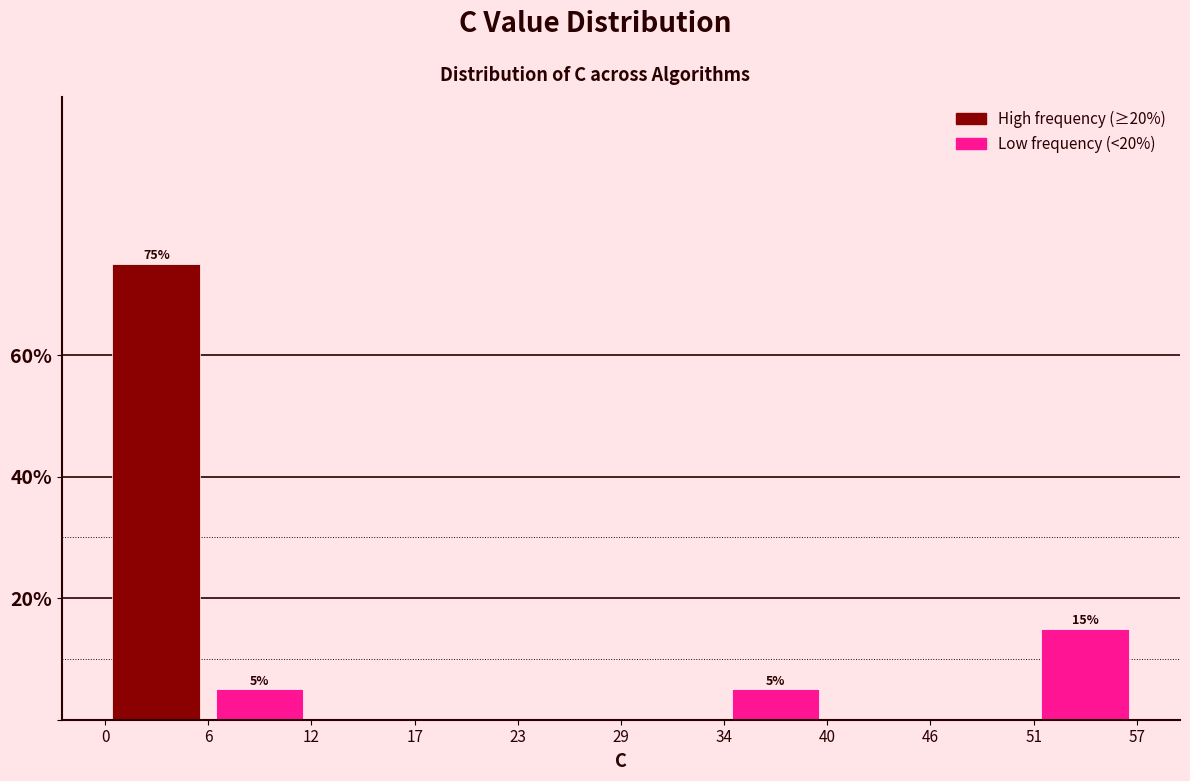

Which range on the x-axis has the tallest bar?

0 to 6